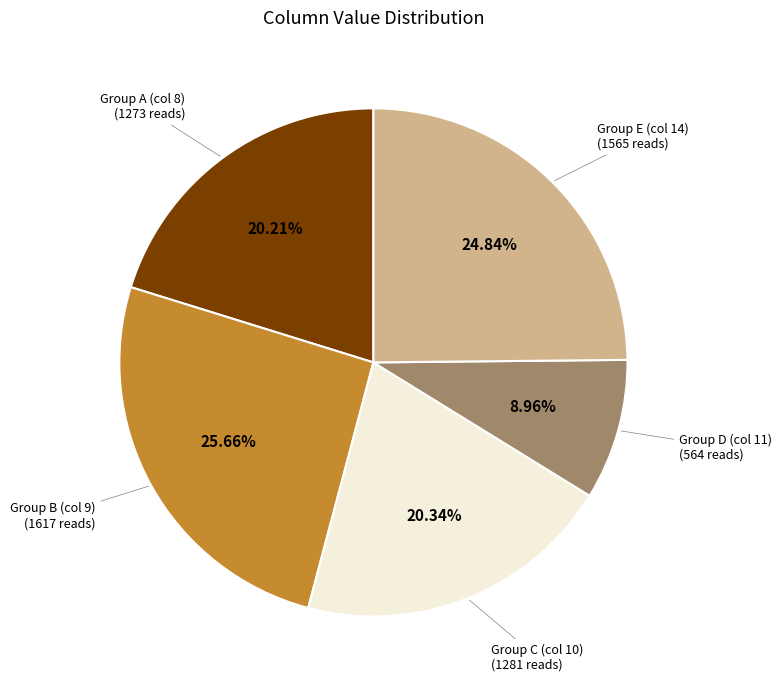

Does any single category account for the majority?

No